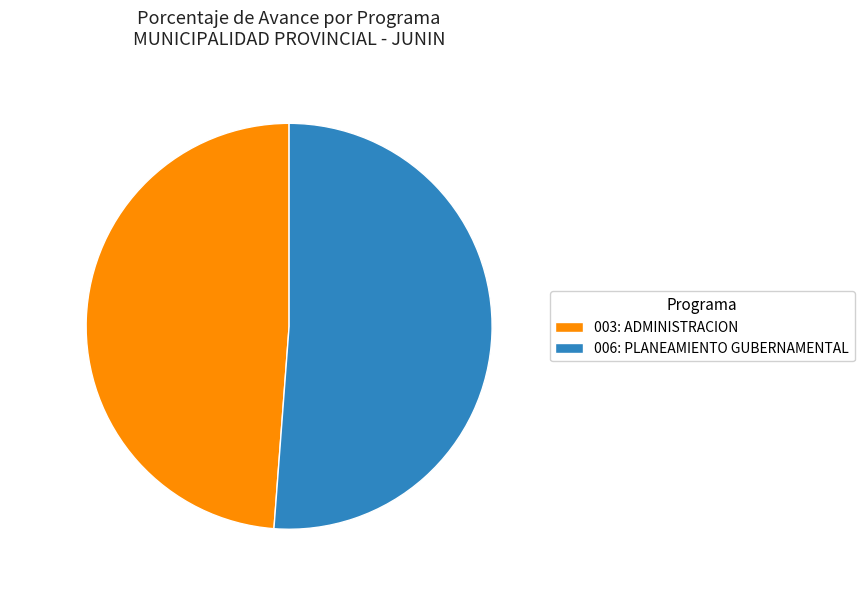

Approximately how many times larger is the value at 006: PLANEAMIENTO GUBERNAMENTAL compared to 003: ADMINISTRACION?

1.0